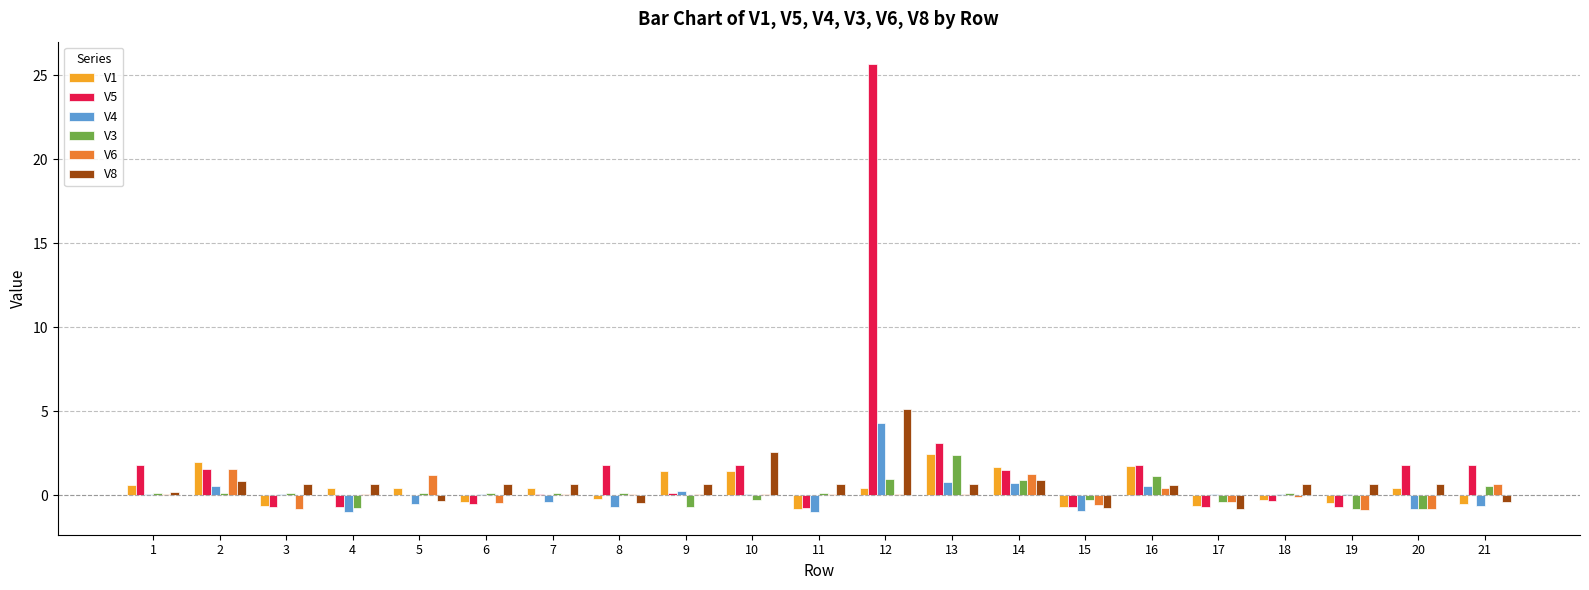

Is the value of V4 at 20 greater than the value of V6 at 9?

No